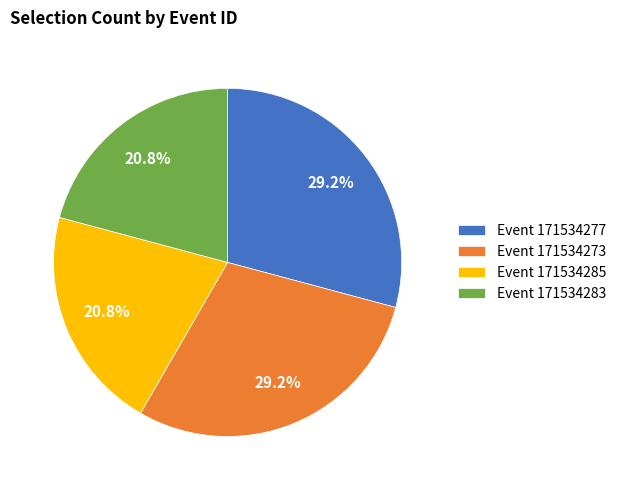

How many slices are in this pie chart?

4